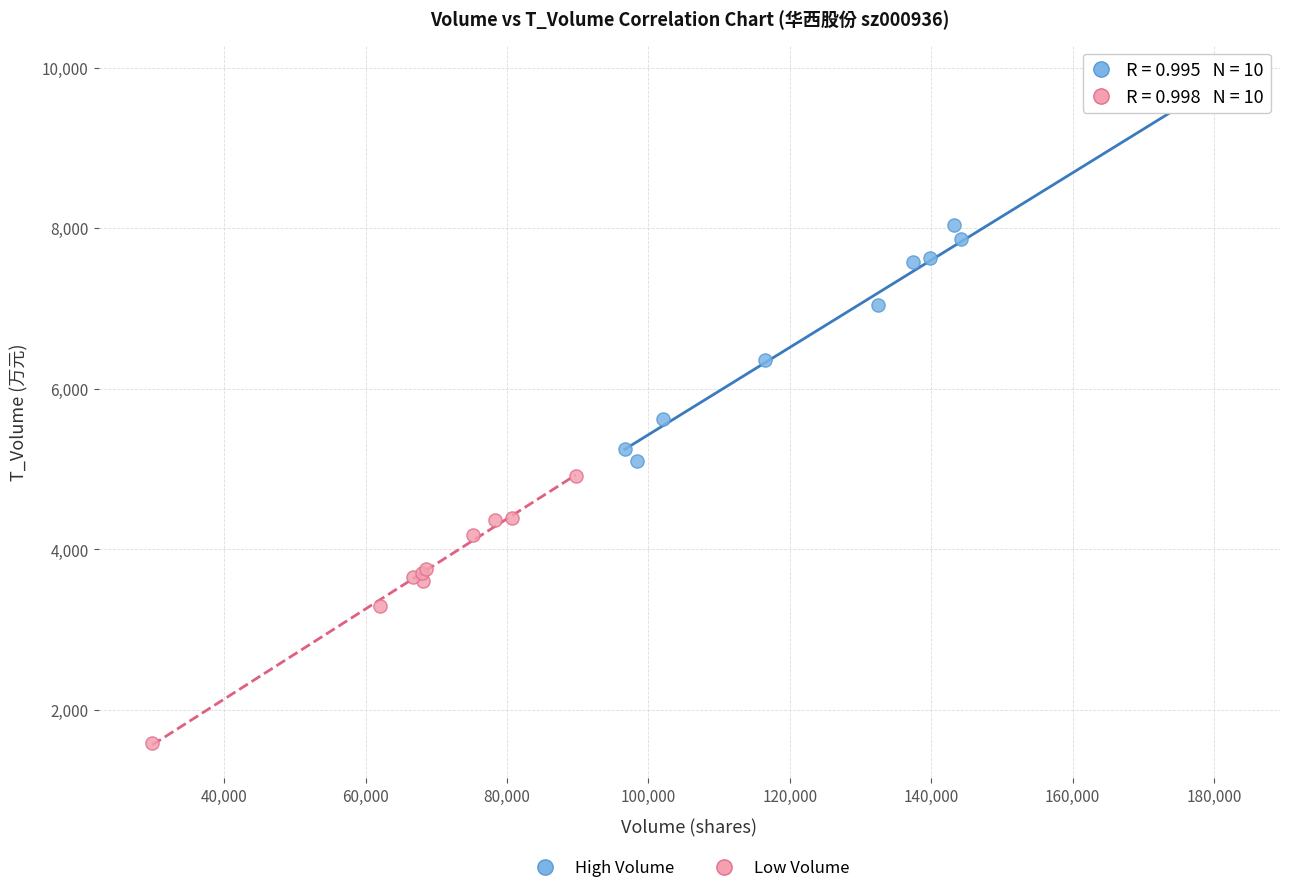

Which series reaches the minimum Y coordinate?

Low Volume